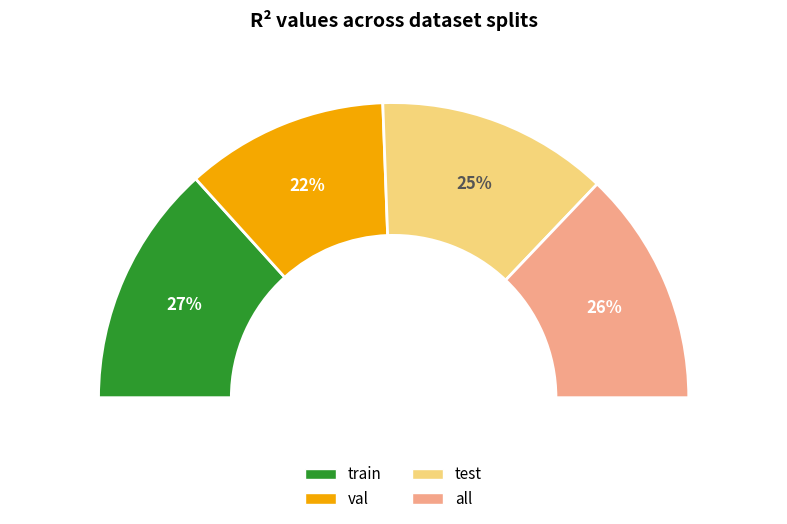

Combined, do train and test account for over 50%?

Yes